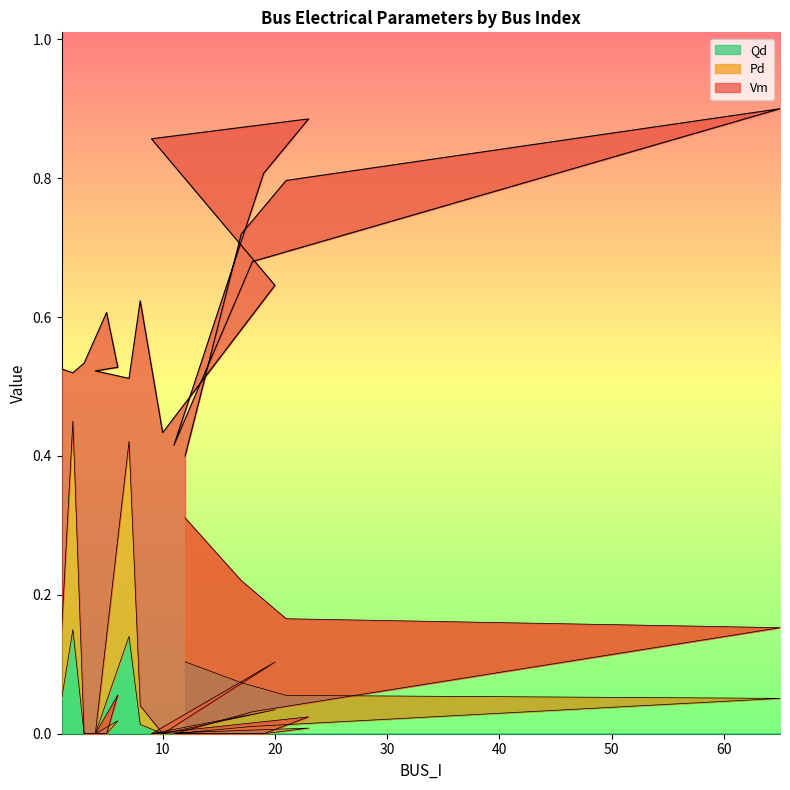

Reading left to right, list all the values displayed in this chart.

Vm: 1=0.5	2=0.5	3=0.5	5=0.6	6=0.5	4=0.5	7=0.5	8=0.6	10=0.4	20=0.6	9=0.9	23=0.9	19=0.8	11=0.4	18=0.7	65=0.9	21=0.8	17=0.7	12=0.4
Pd: 1=0.2	2=0.4	3=0.0	5=0.0	6=0.1	4=0.0	7=0.4	8=0.0	10=0.0	20=0.1	9=0.0	23=0.0	19=0.0	11=0.0	18=0.0	65=0.2	21=0.2	17=0.2	12=0.3
Qd: 1=0.1	2=0.1	3=0.0	5=0.0	6=0.0	4=0.0	7=0.1	8=0.0	10=0.0	20=0.0	9=0.0	23=0.0	19=0.0	11=0.0	18=0.0	65=0.1	21=0.1	17=0.1	12=0.1